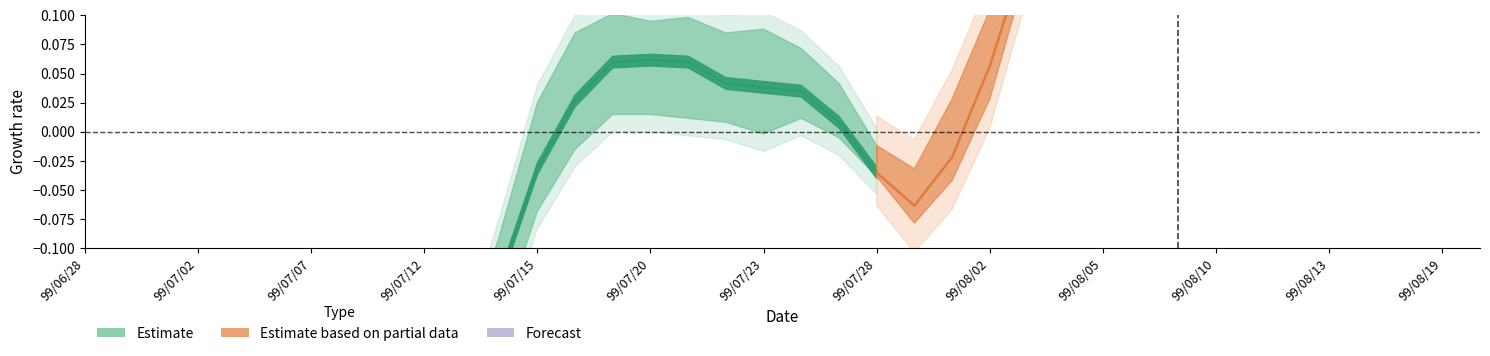

What is the label of the 11th point from the left?

99/08/10